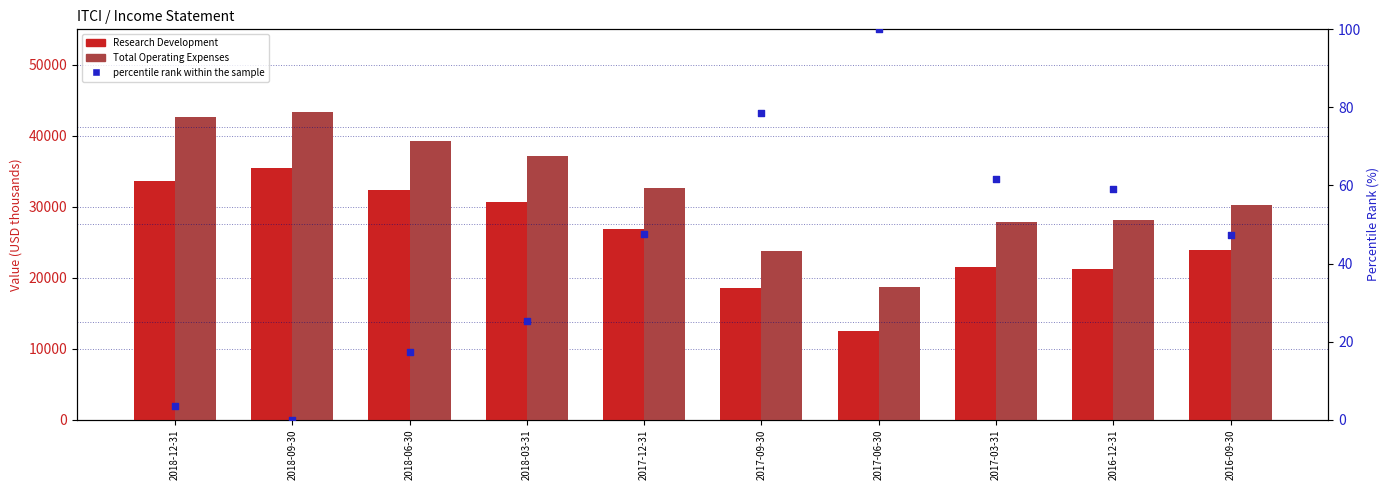

Which series has the largest total across all categories?

Total Operating Expenses